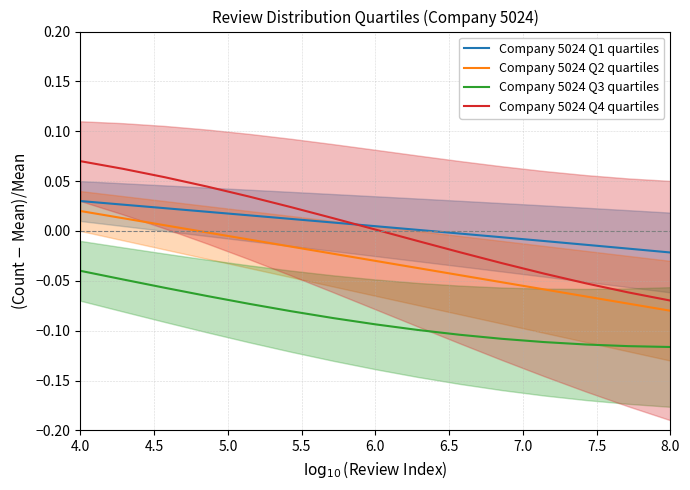

True or false: Company 5024 Q2 quartiles and Company 5024 Q4 quartiles intersect in this chart.

False